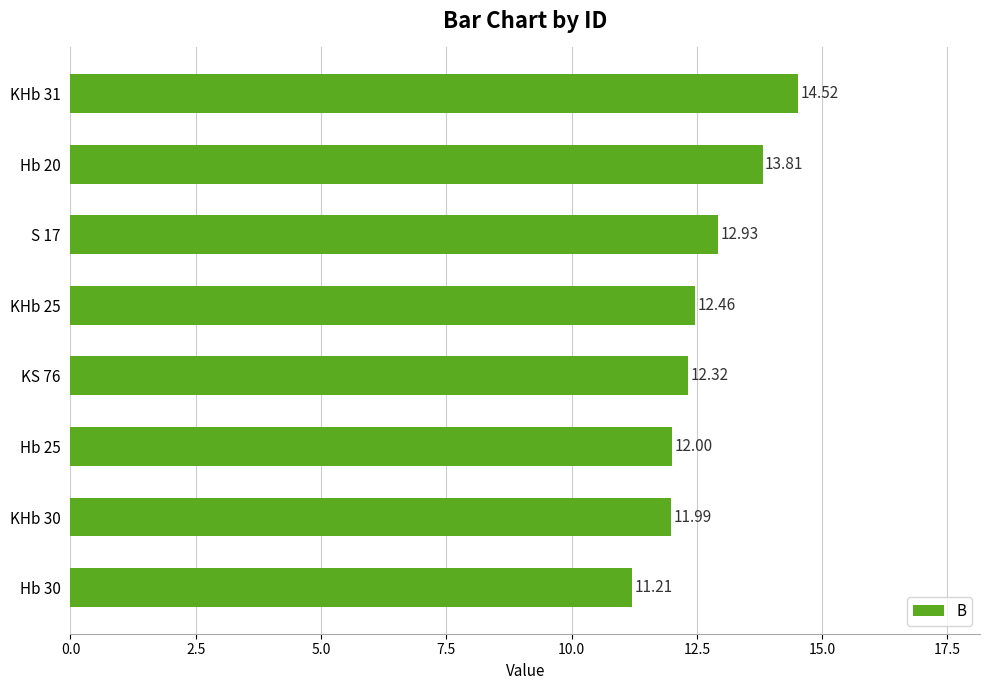

Which has a higher value, KHb 30 or KHb 25?

KHb 25